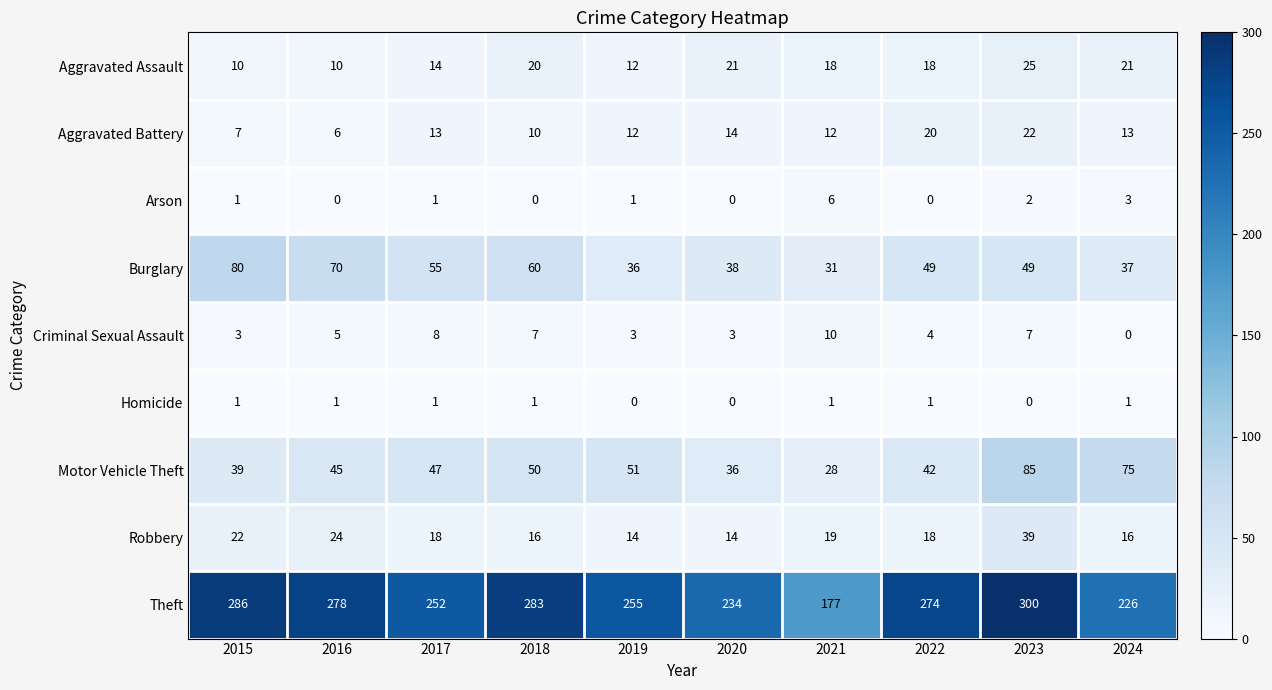

How many distinct data groups are displayed?

9